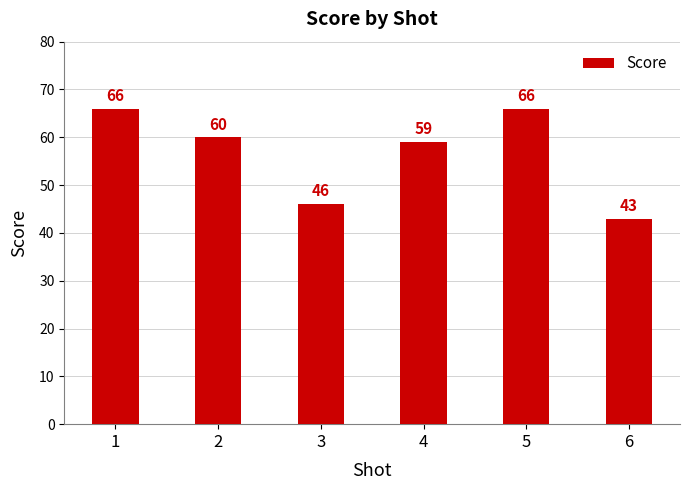

The value at 4 is 17. True or false?

False